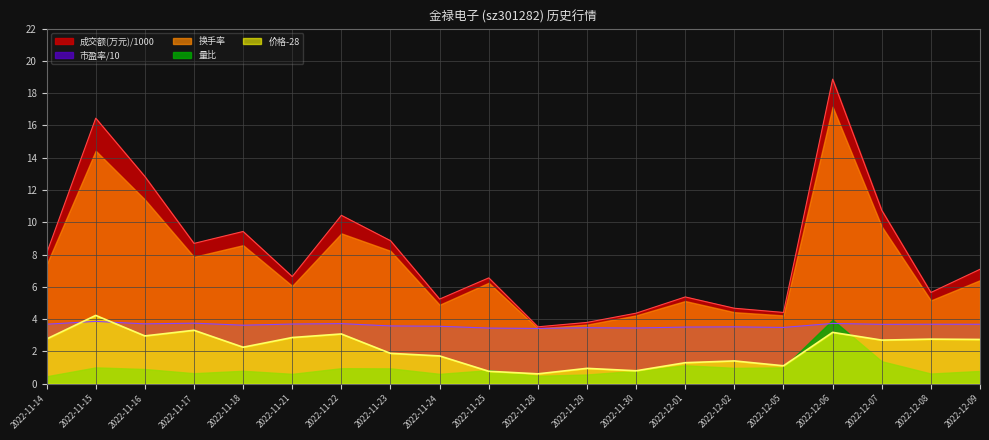

Is it true that 量比 equals 0.9 at 2022-11-16?

True